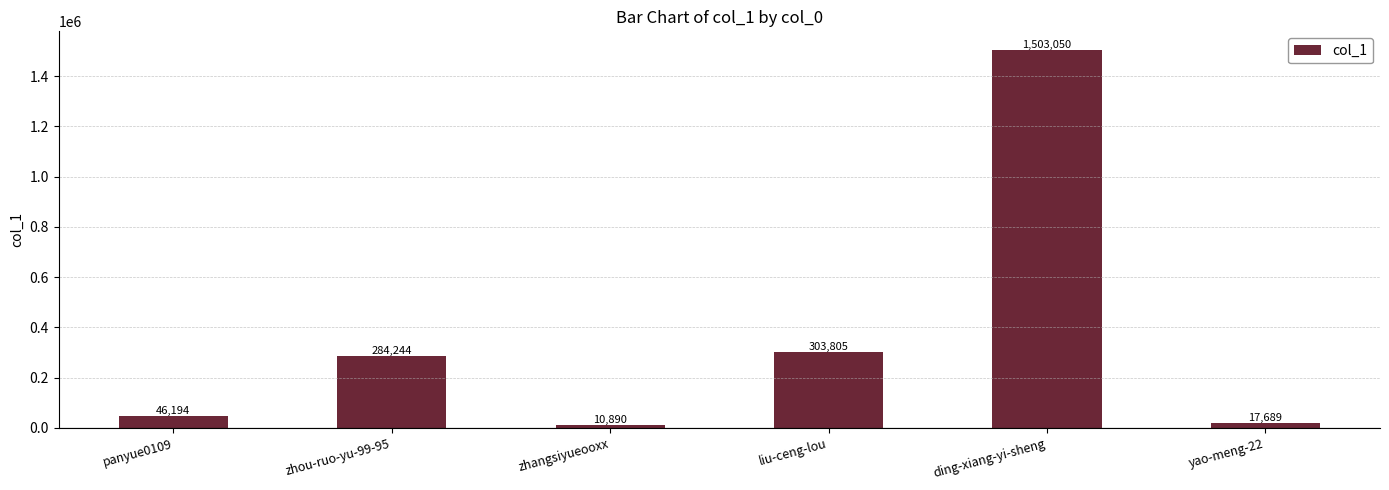

Does the chart contain any negative values?

No